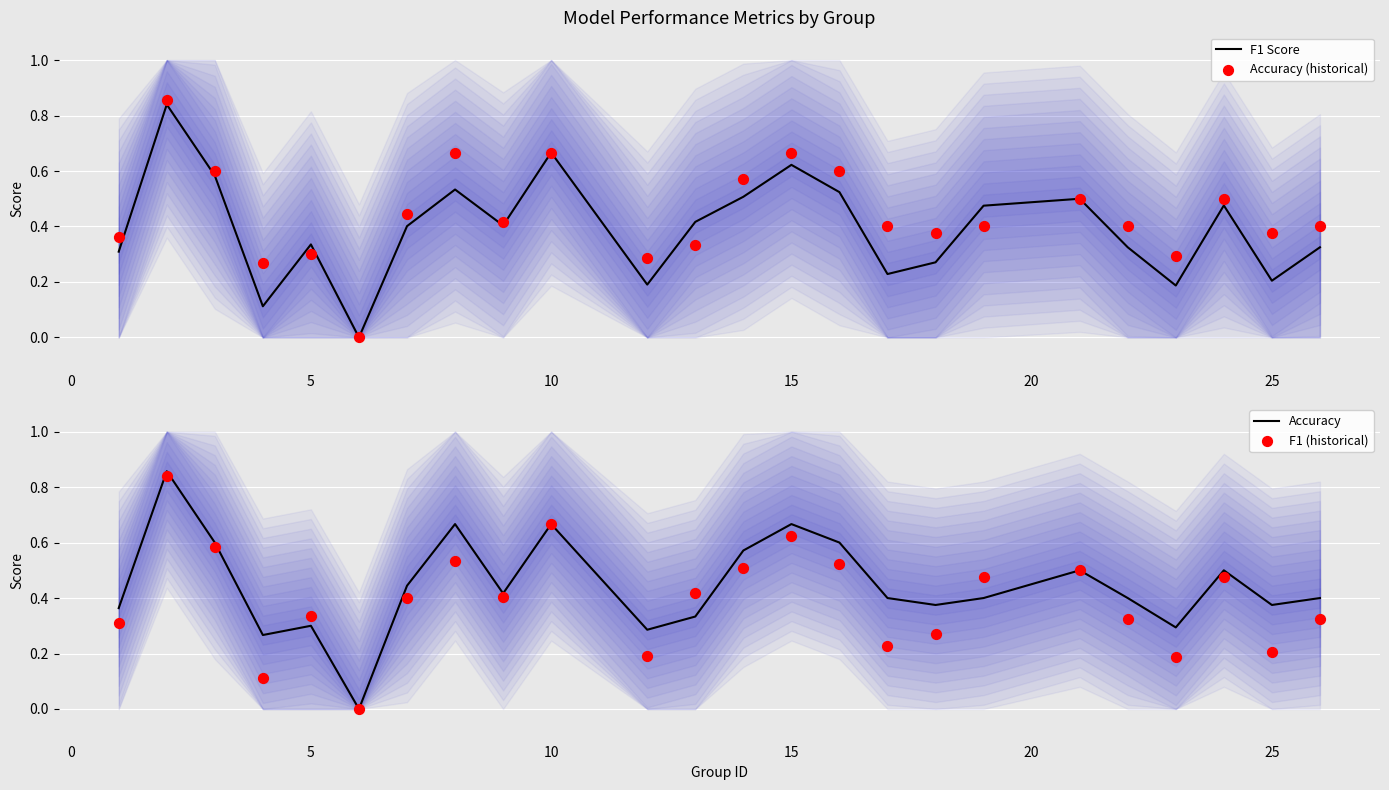

At how many categories does at least one series exceed 0?

23